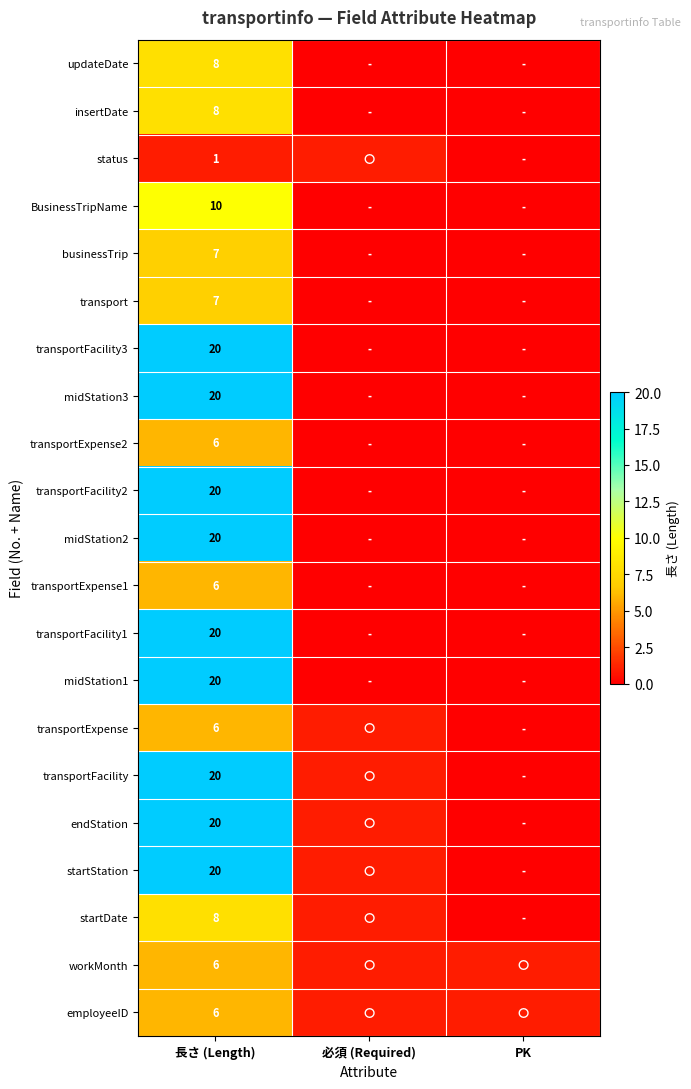

The value of businessTrip at 長さ (Length) is 7. True or false?

True